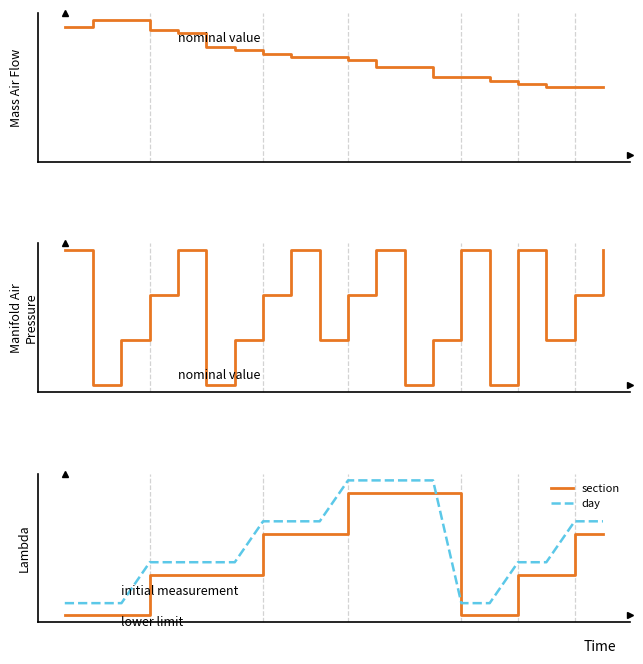

Is the value of rooms at 0 greater than the value of section at 2?

Yes